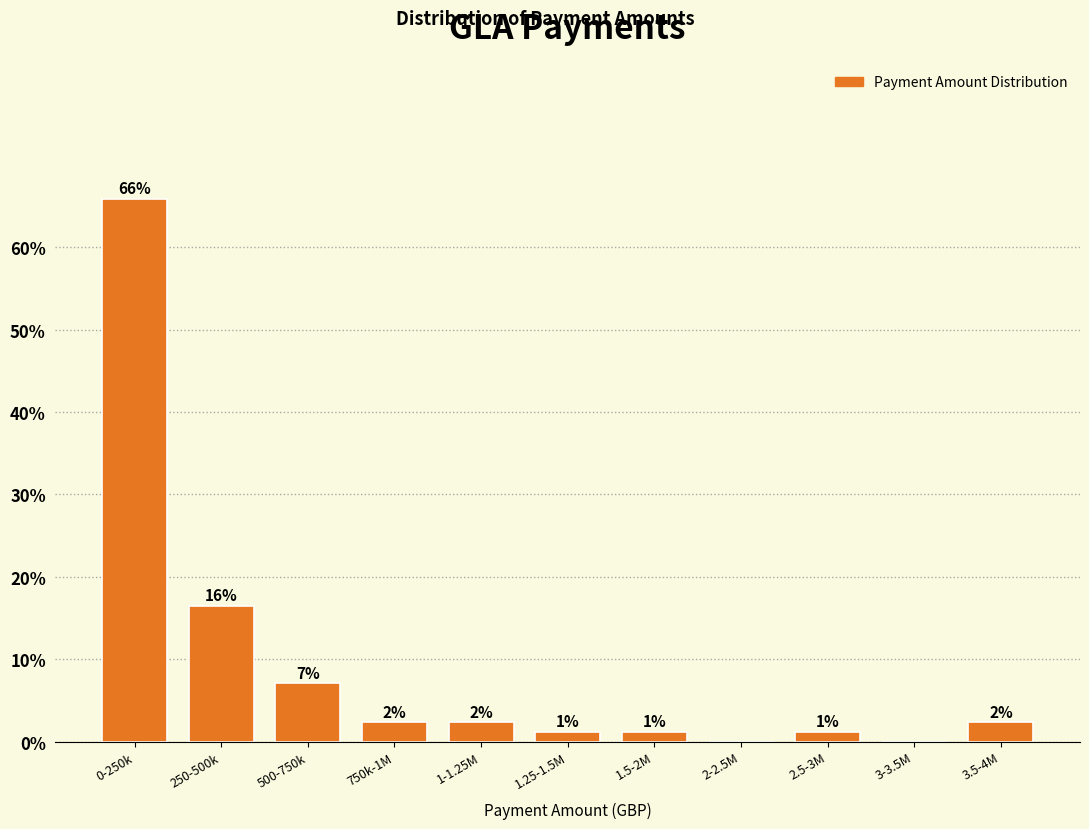

Are the bars horizontal?

No